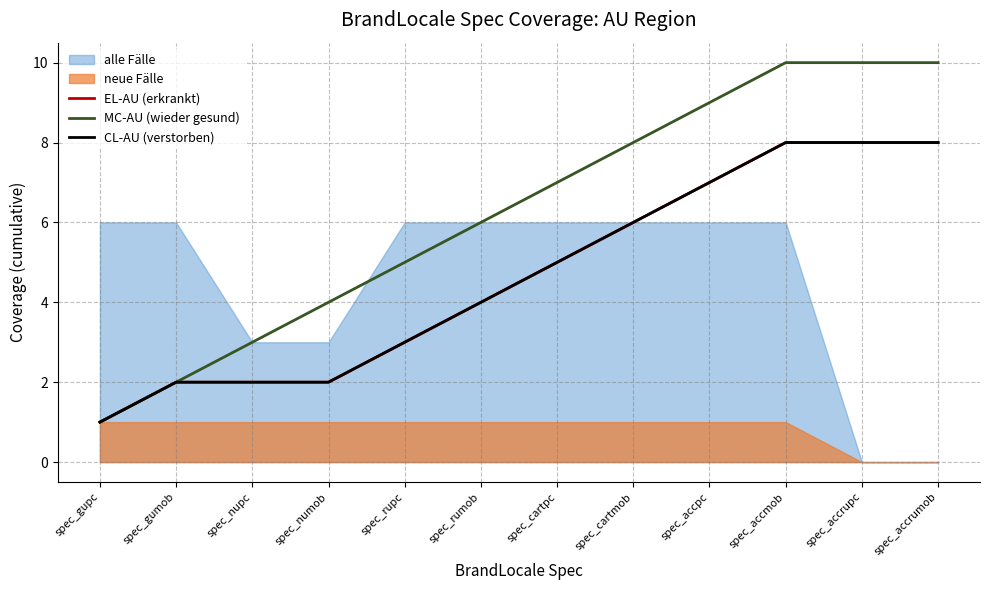

True or false: CL-AU (verstorben) has more than 1 points higher than both neighbors.

False